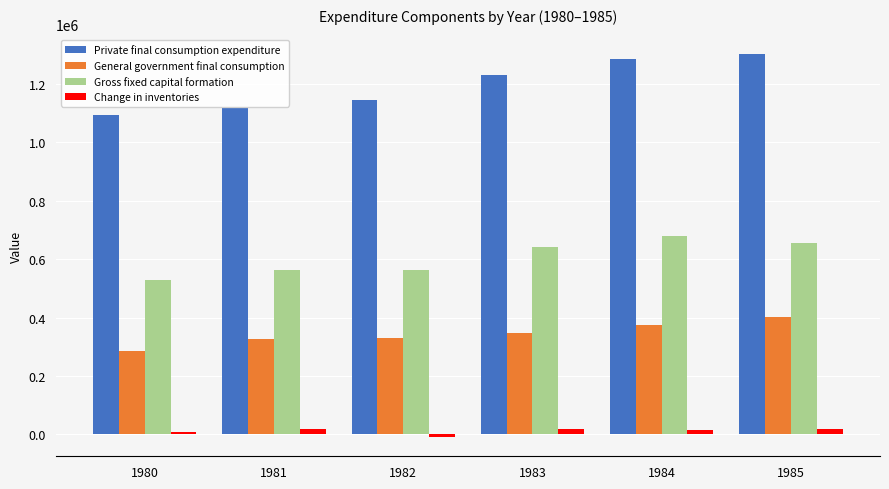

At how many categories does at least one series exceed 491815?

6